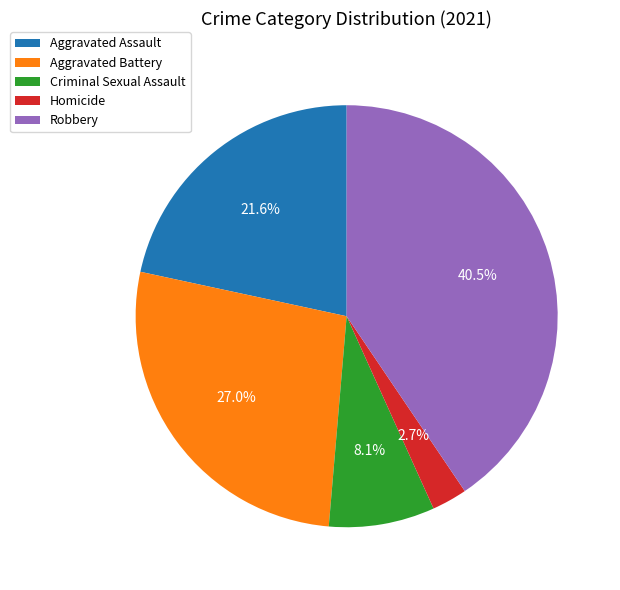

Which slice is the largest?

Robbery